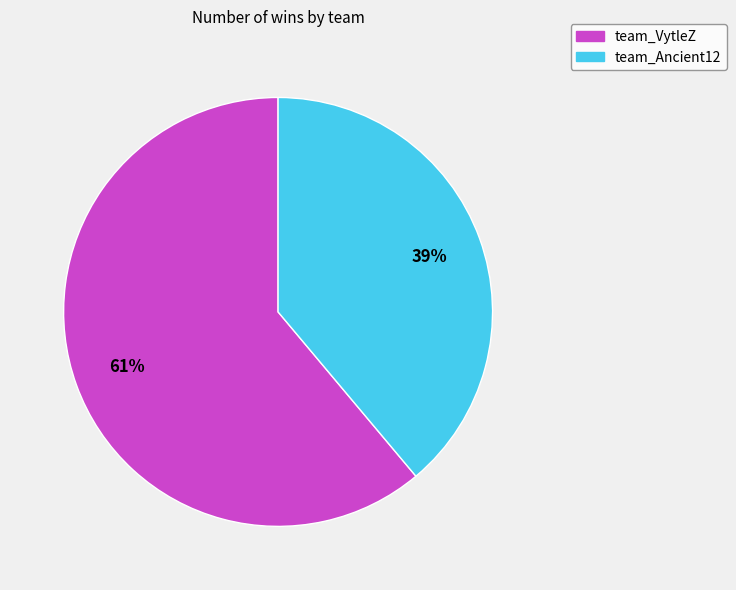

What is the largest slice in the pie chart?

team_VytleZ